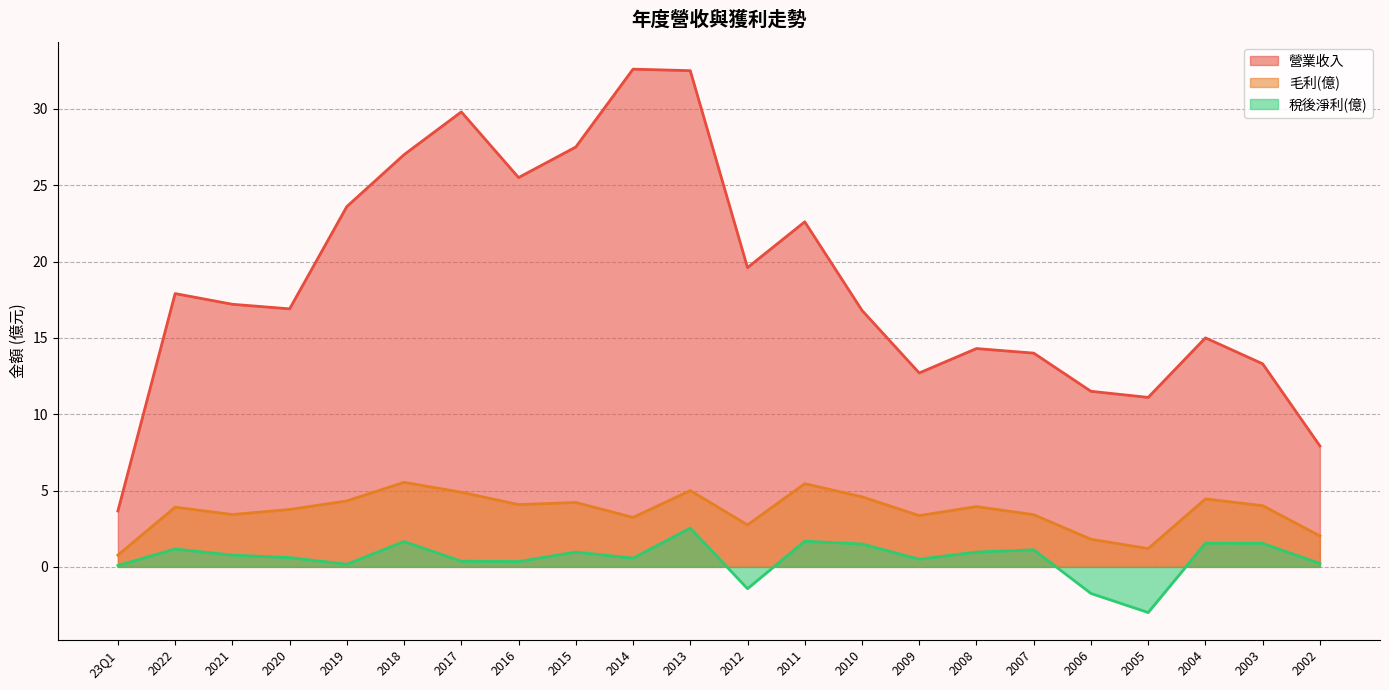

Rank the categories by 營業收入 value from lowest to highest.

23Q1, 2002, 2005, 2006, 2009, 2003, 2007, 2008, 2004, 2010, 2020, 2021, 2022, 2012, 2011, 2019, 2016, 2018, 2015, 2017, 2013, 2014